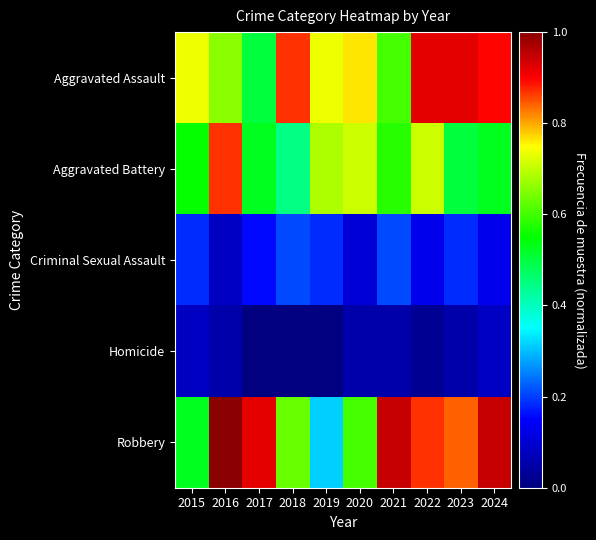

Reading left to right, what are all the values shown in this chart?

Aggravated Assault: 2015=0.7	2016=0.7	2017=0.5	2018=0.9	2019=0.7	2020=0.8	2021=0.6	2022=0.9	2023=0.9	2024=0.9
Aggravated Battery: 2015=0.6	2016=0.9	2017=0.5	2018=0.4	2019=0.7	2020=0.7	2021=0.6	2022=0.7	2023=0.5	2024=0.5
Criminal Sexual Assault: 2015=0.2	2016=0.1	2017=0.2	2018=0.2	2019=0.2	2020=0.1	2021=0.2	2022=0.1	2023=0.2	2024=0.1
Homicide: 2015=0.1	2016=0.1	2017=0.0	2018=0.0	2019=0.0	2020=0.1	2021=0.1	2022=0.0	2023=0.1	2024=0.1
Robbery: 2015=0.5	2016=1.0	2017=0.9	2018=0.6	2019=0.3	2020=0.6	2021=0.9	2022=0.9	2023=0.8	2024=0.9